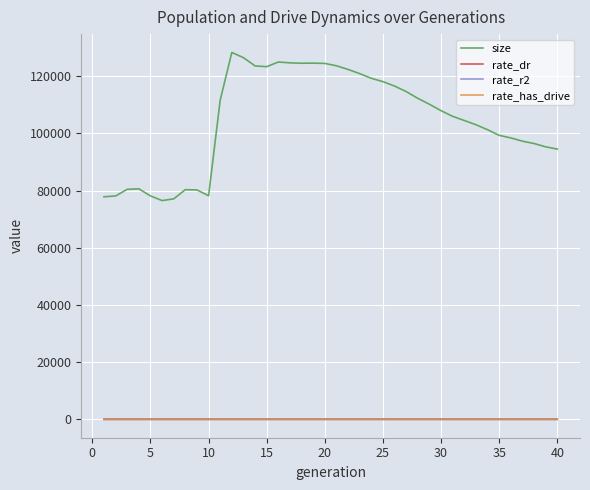

True or false: rate_has_drive and size intersect in this chart.

False